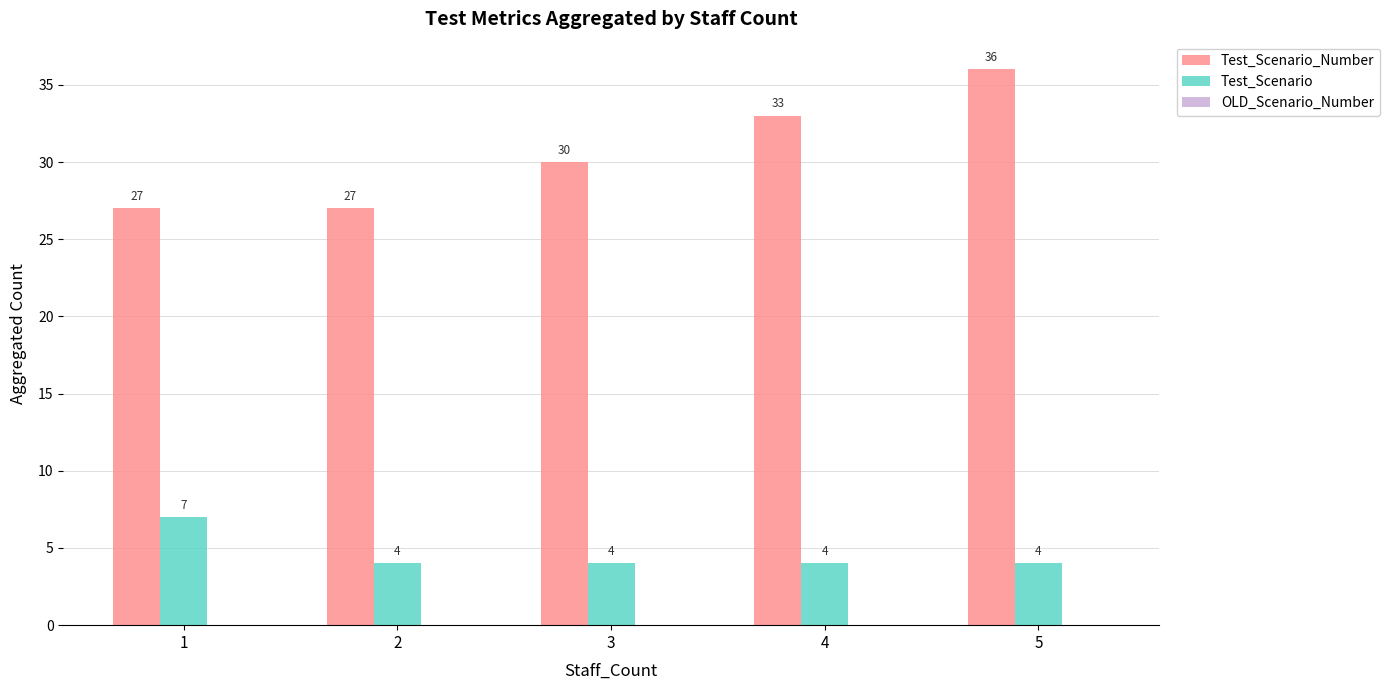

Count the number of categories in the chart.

5